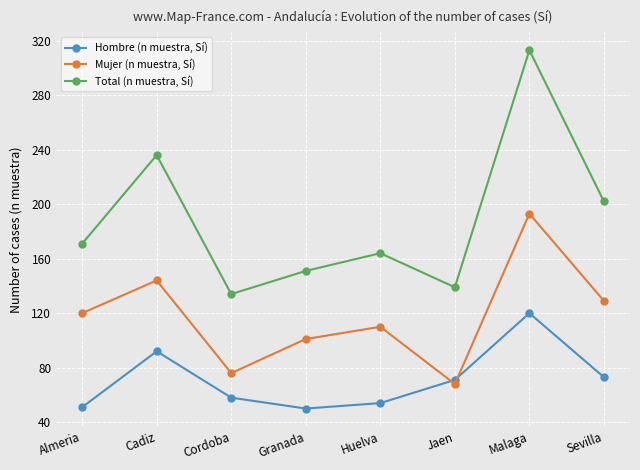

What is the value of the Mujer (n muestra, Sí) point at the 7th from the left?

193